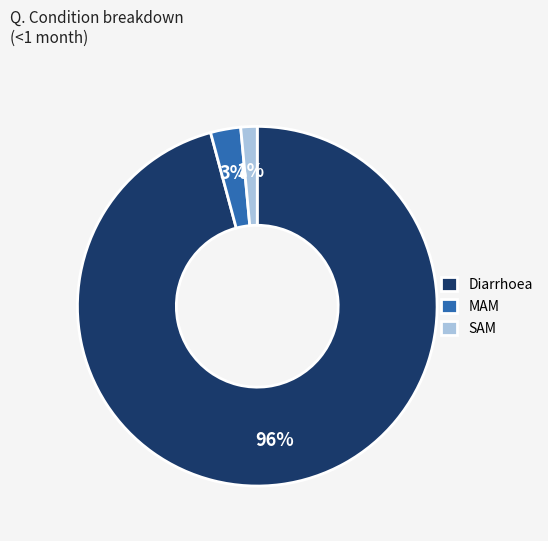

Rank the categories by value from highest to lowest.

Diarrhoea, MAM, SAM